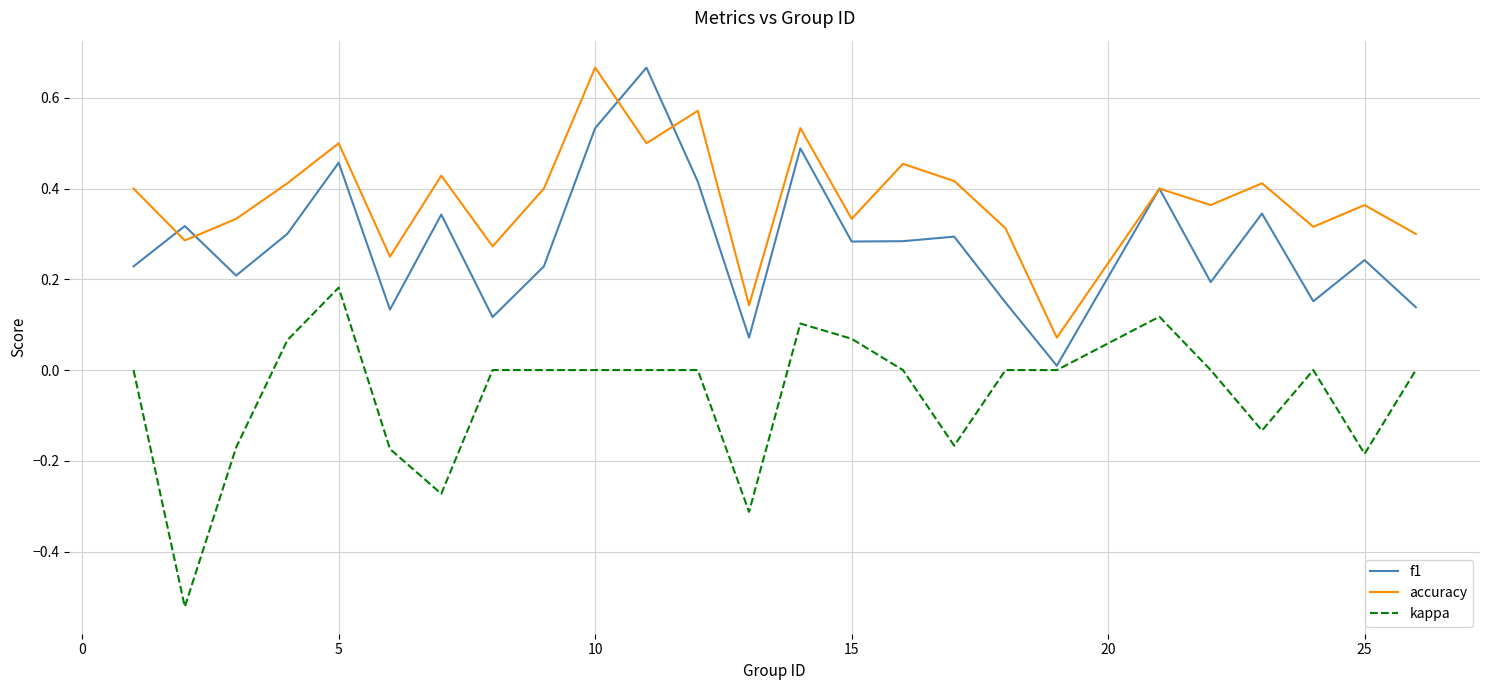

Which series has the largest total across all categories?

accuracy